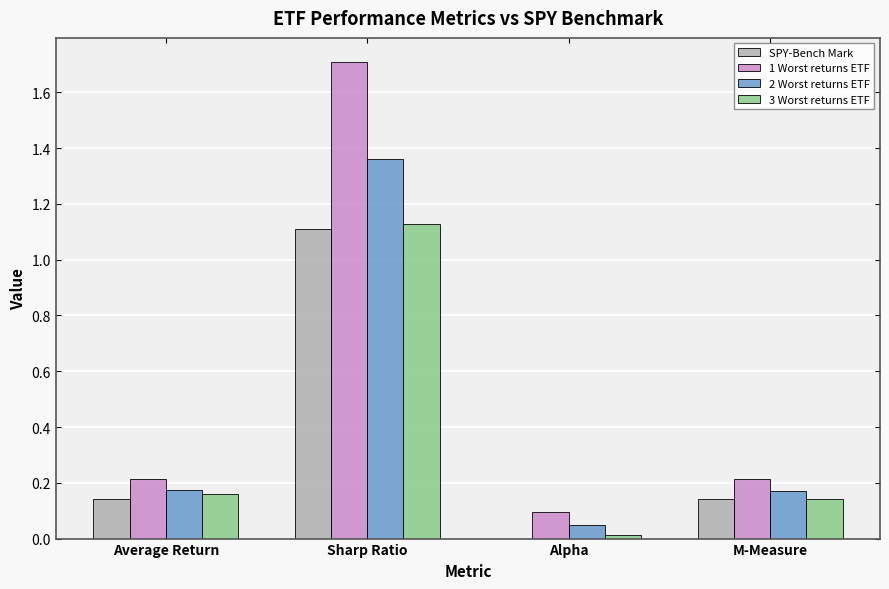

What is the sum of all 1 Worst returns ETF values?

2.2